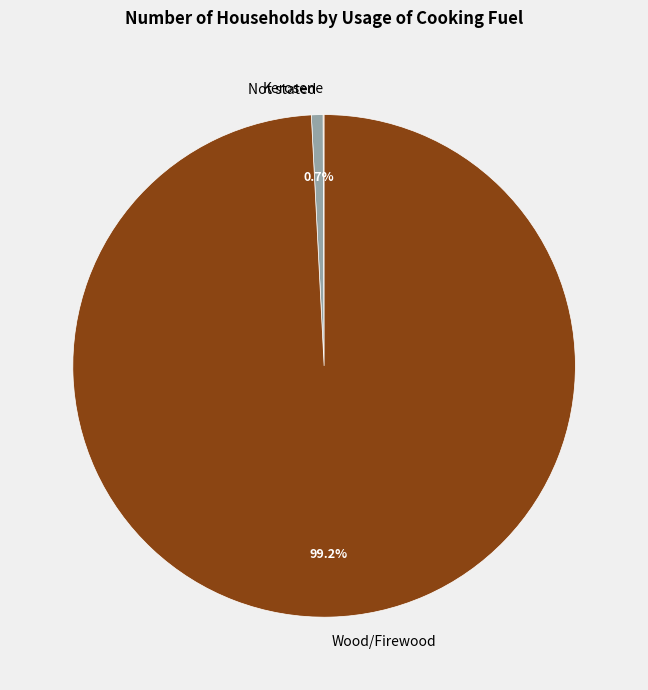

What is the largest slice in the pie chart?

Wood/Firewood